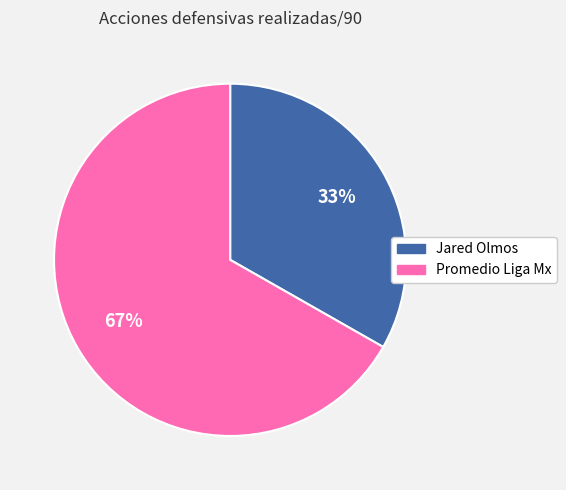

Is the sum of Promedio Liga Mx and Jared Olmos greater than half?

Yes